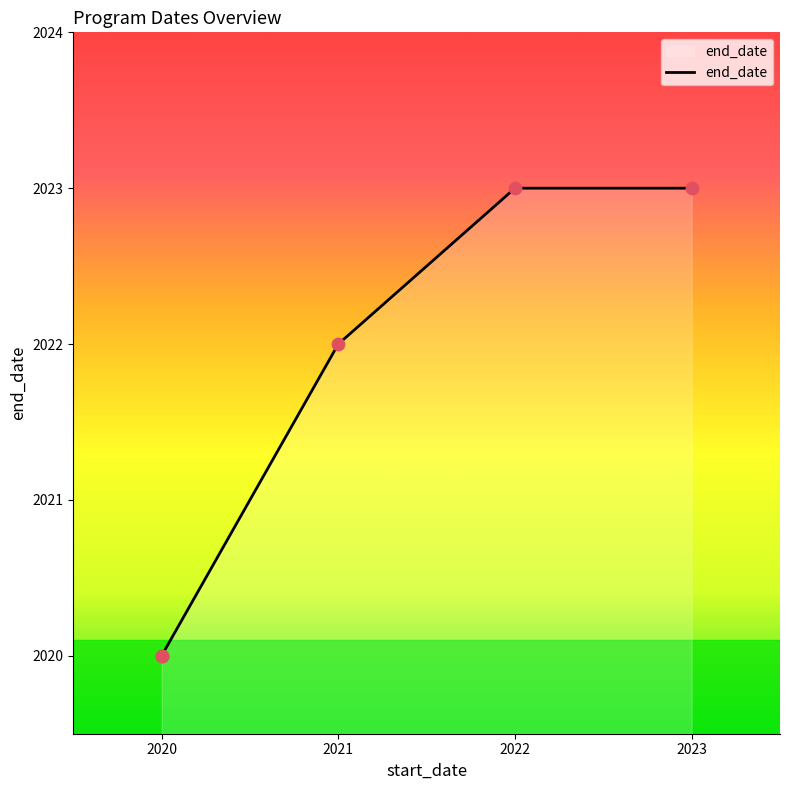

Approximately how many times larger is the value at 2020 compared to 2020?

1.0